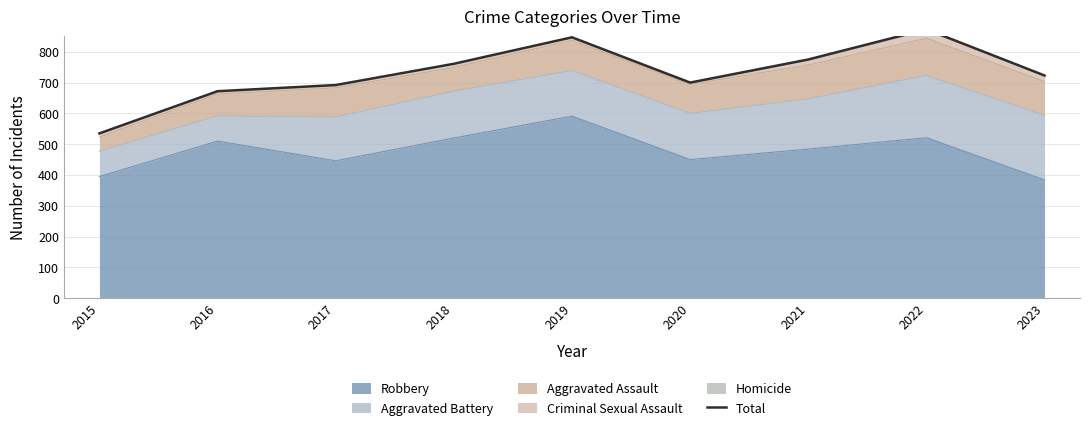

True or false: the data shows 465 at 2022.

False